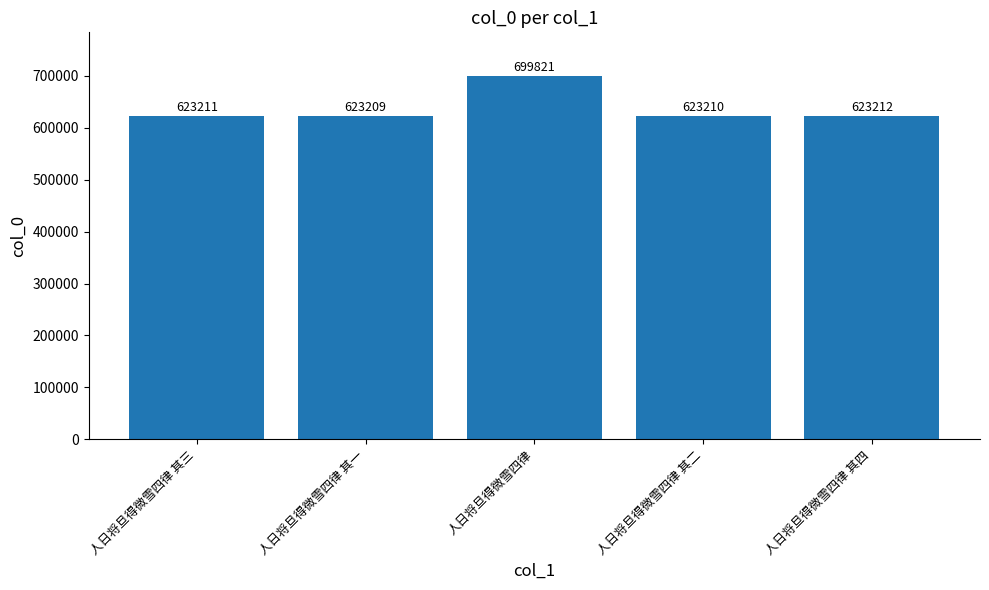

How many data points are less than 623211?

2